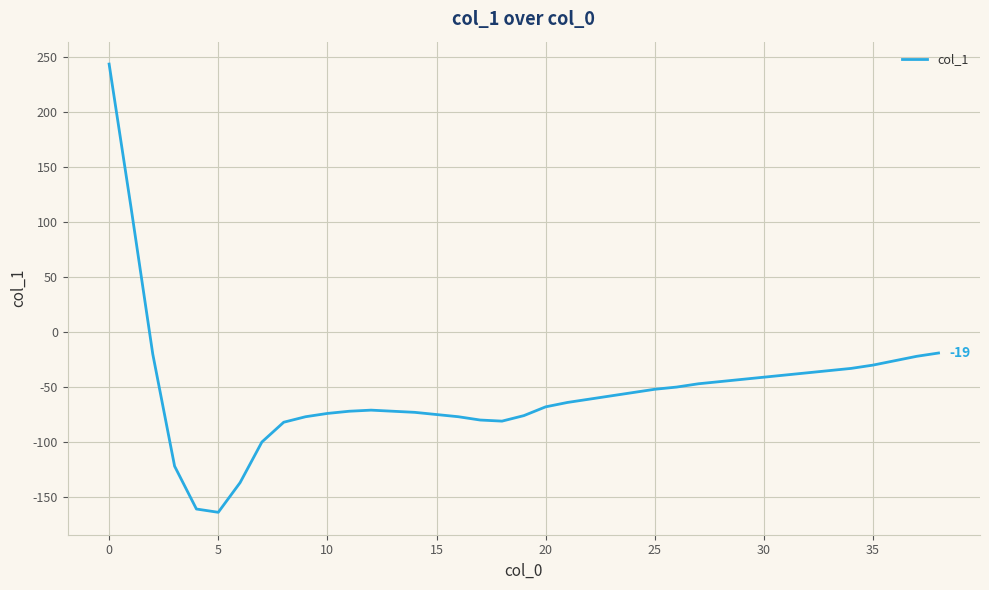

What is the maximum value shown in the chart?

244